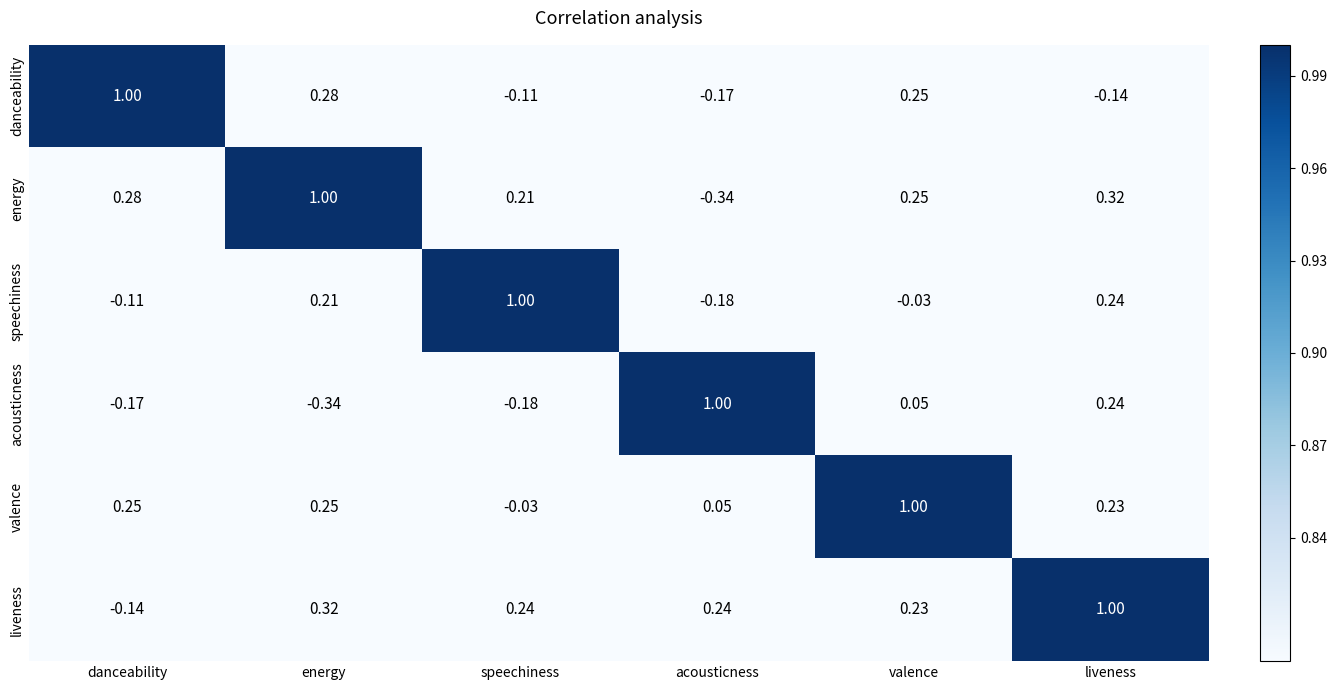

Where does the valence series first go above 0?

danceability